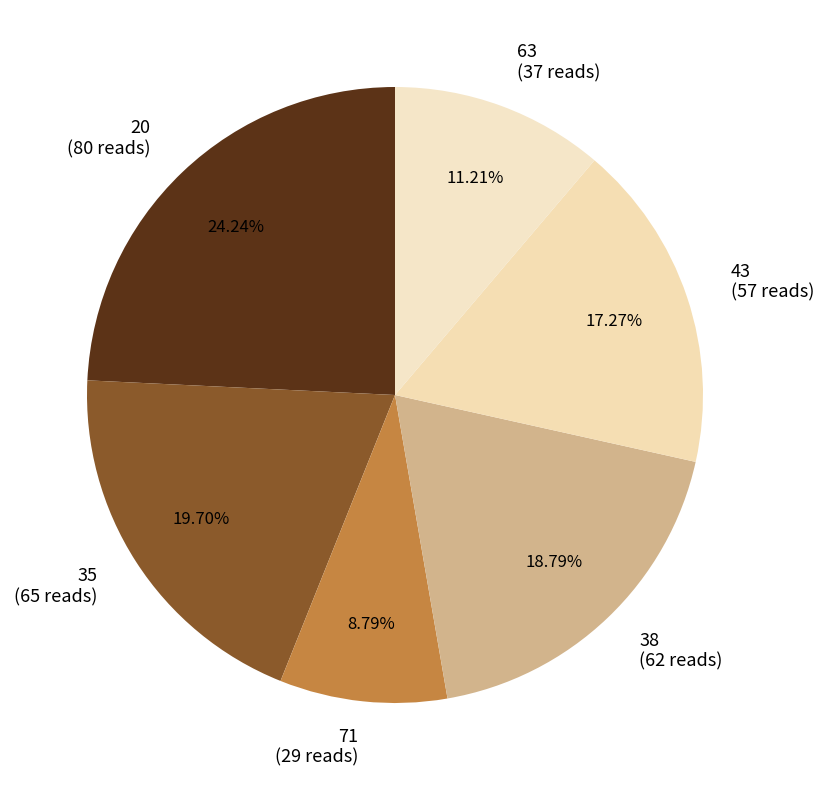

What percentage do 63 and 38 together represent?

30.0%